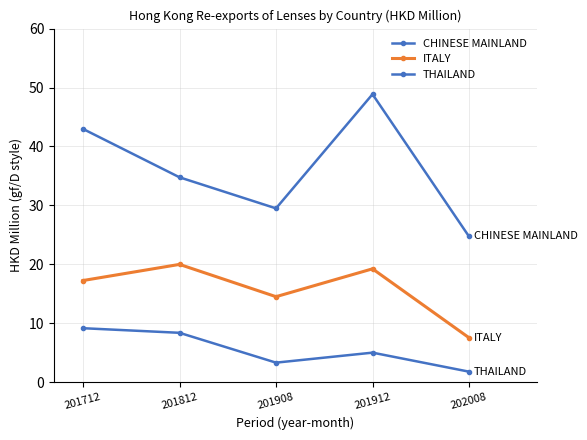

What is the value of the CHINESE MAINLAND point at the 2nd from the left?

34.8